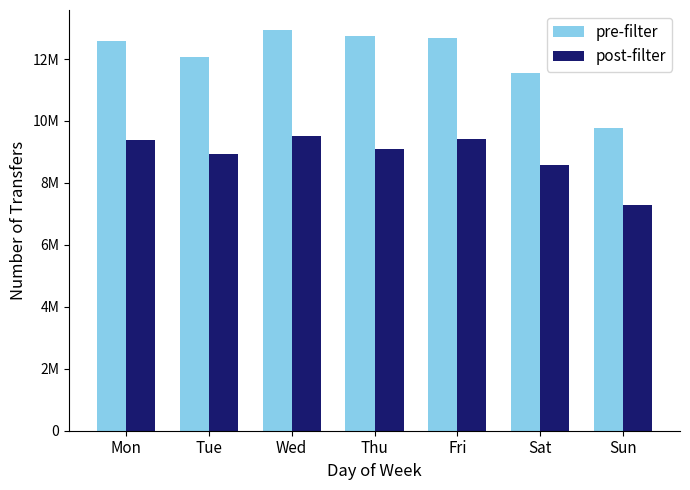

What is the value of the post-filter bar at the 5th from the left?

9408617